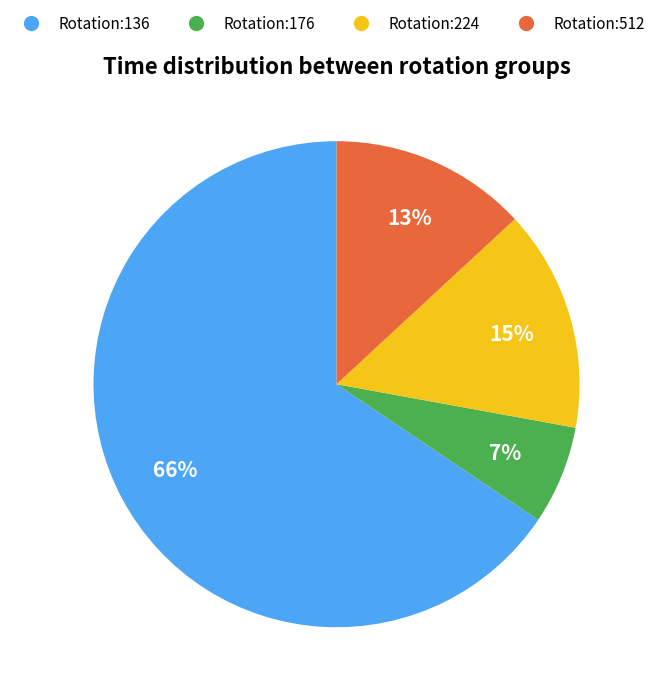

Is there a majority slice in this chart?

Yes